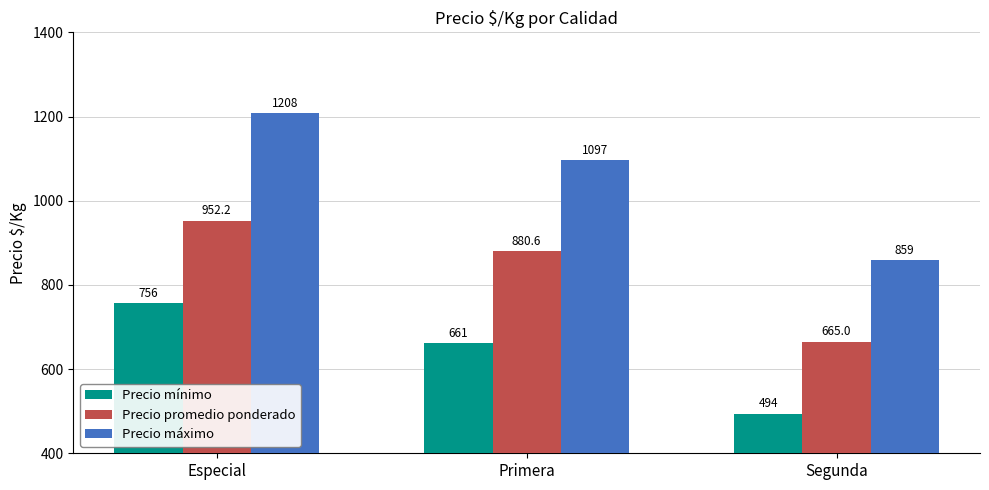

Which category has the highest value across all series?

Especial